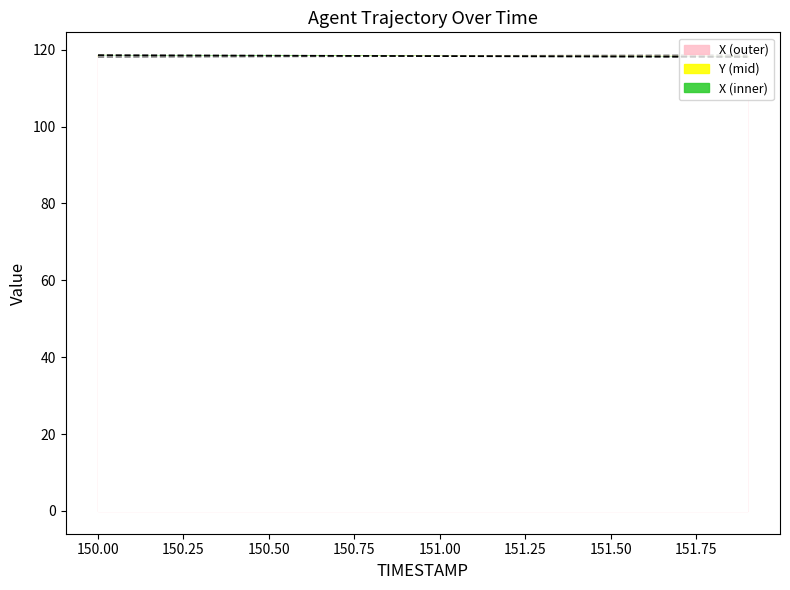

List the labels in order of Y value, largest first.

151.9, 151.8, 151.7, 151.6, 151.5, 151.4, 151.3, 151.2, 151.1, 151.0, 150.9, 150.8, 150.7, 150.6, 150.5, 150.4, 150.3, 150.2, 150.1, 150.0